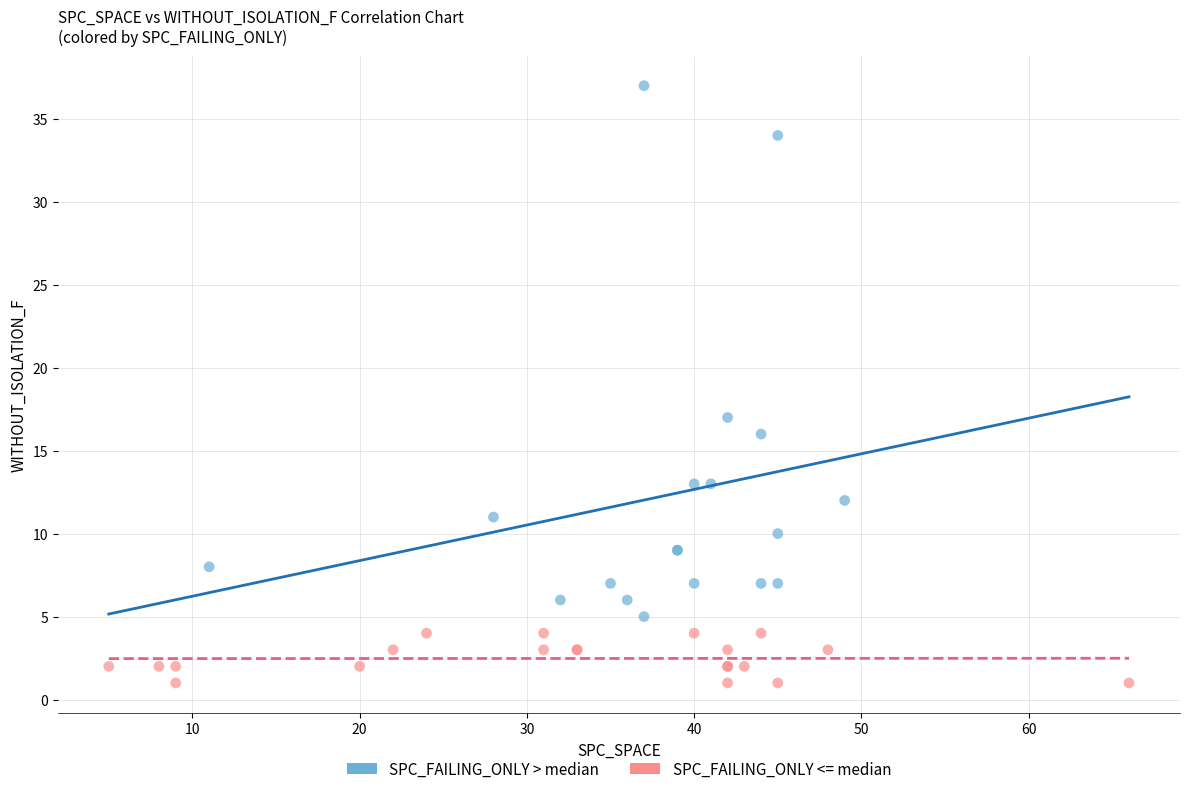

Which series reaches the minimum Y coordinate?

SPC_FAILING_ONLY <= median